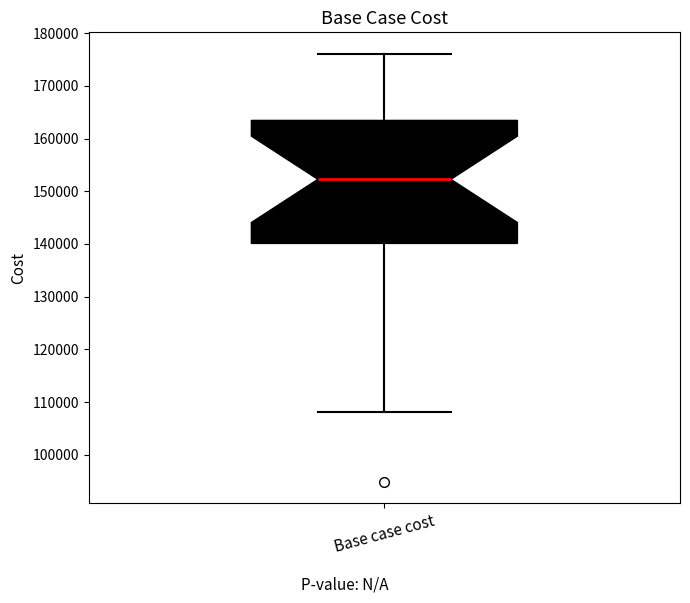

Transcribe this box plot: give where the median line is, the range the box spans, and where the two whiskers end, as read against the y-axis. The values are not printed on the chart, so give them approximately, as read against the axis.

median 152000, box 140000 to 163000, whiskers 108000 to 176000